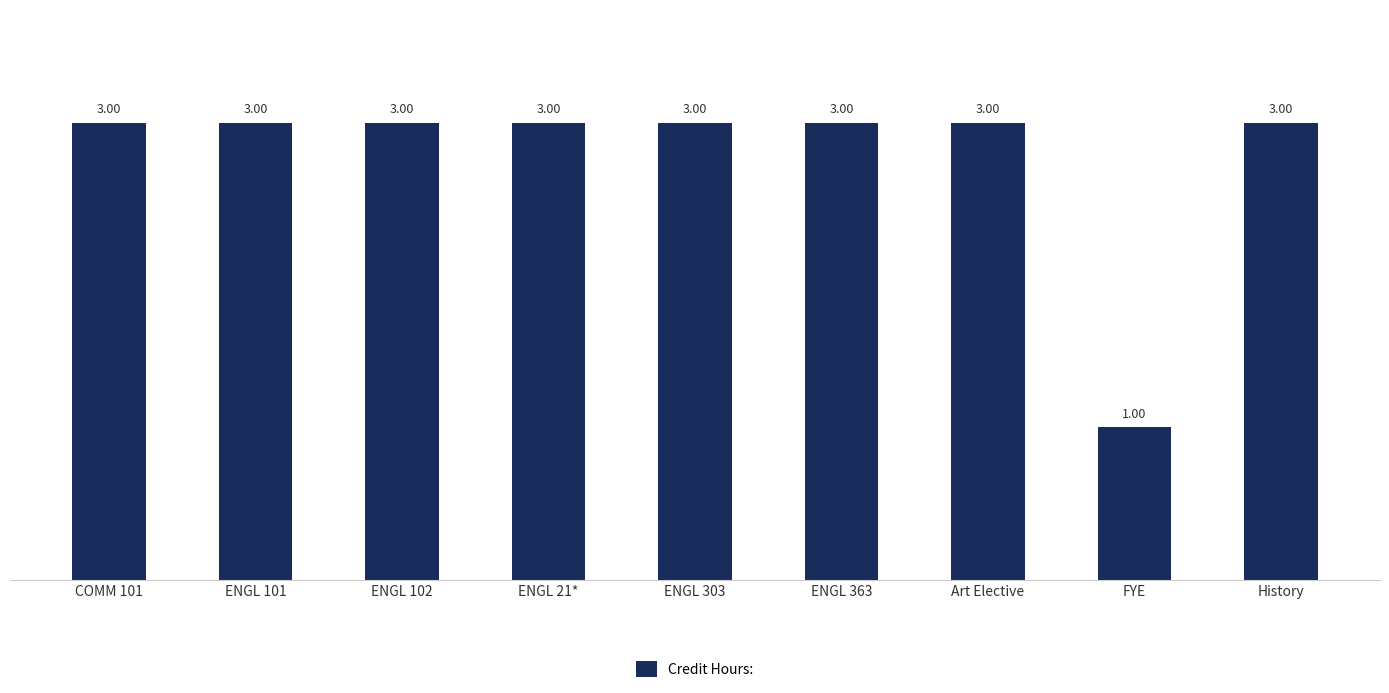

Does the chart contain any negative values?

No